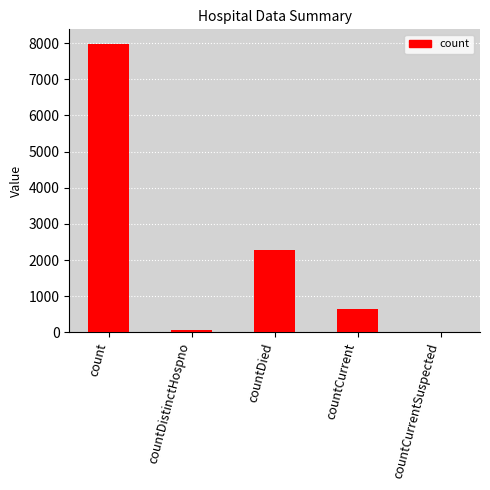

Which has a higher value, countDistinctHospno or count?

count